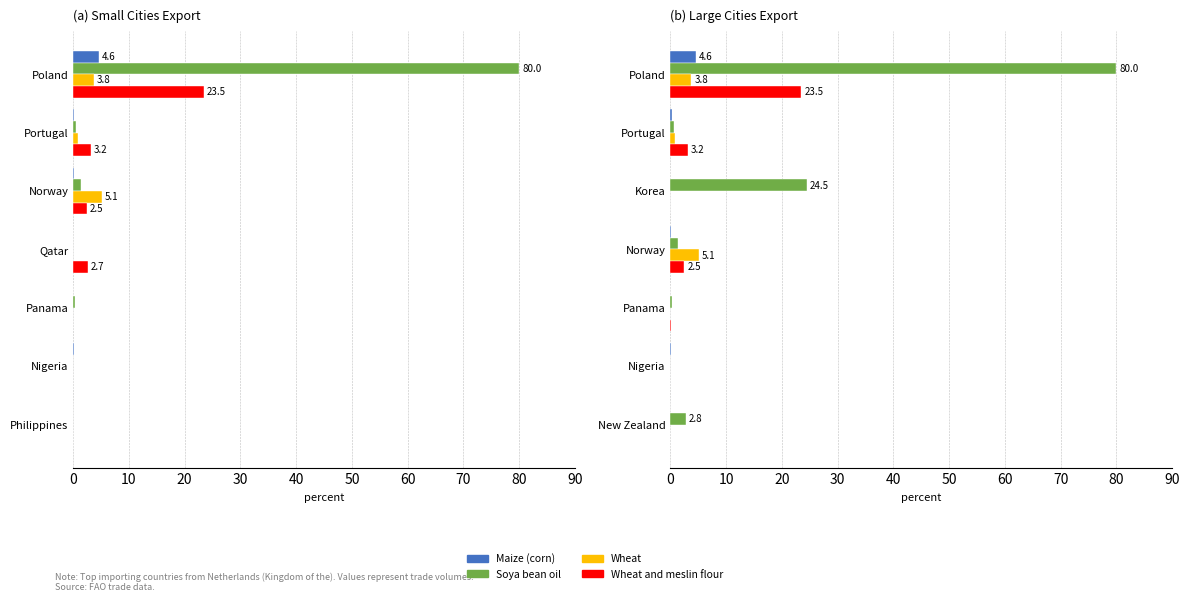

What is the difference between the second highest and minimum values in the Maize (corn) series?

0.2